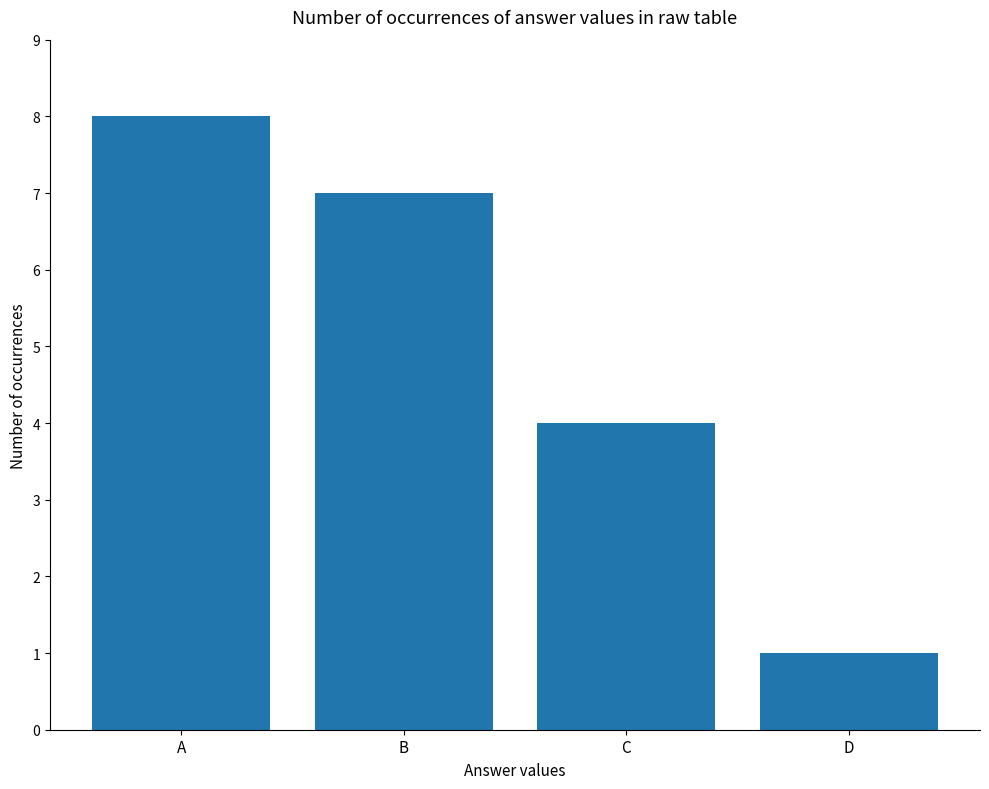

Is it true that the value at B is 5?

False